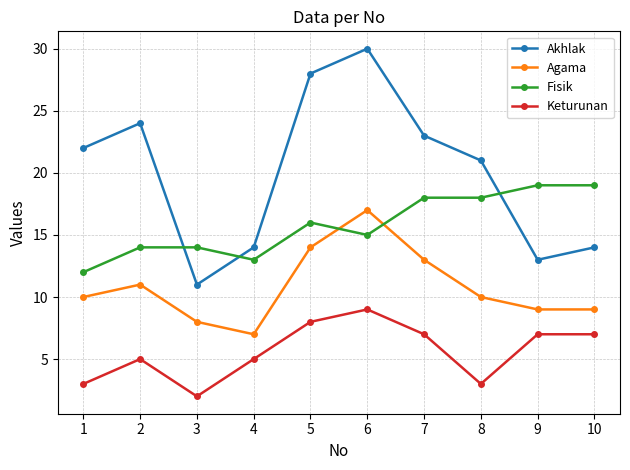

What is the sum of the Fisik values at 6 and 10?

34